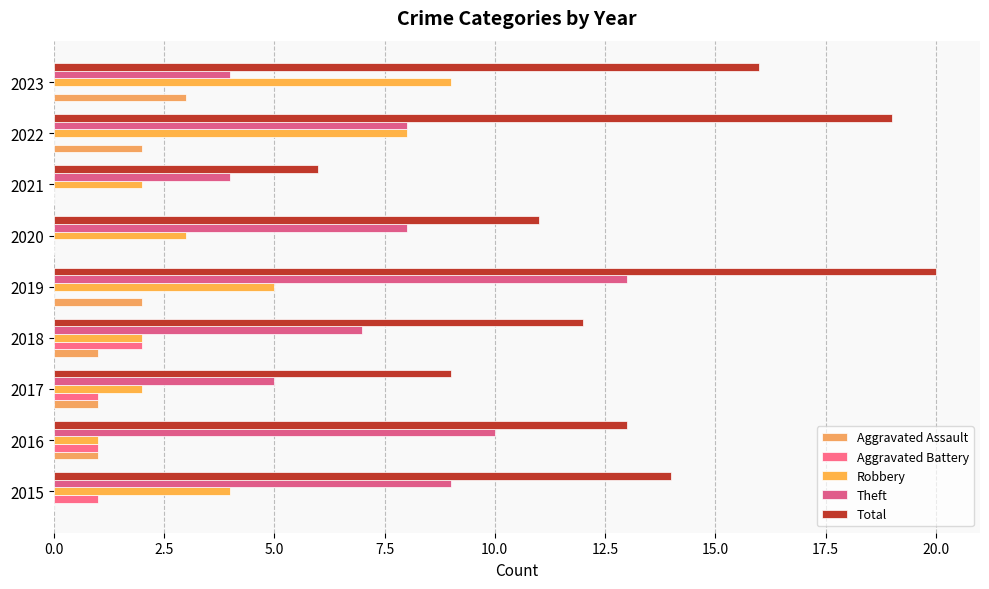

Reading left to right, transcribe all the data shown in this chart.

Aggravated Assault: 0	1	1	1	2	0	0	2	3
Aggravated Battery: 1	1	1	2	0	0	0	0	0
Robbery: 4	1	2	2	5	3	2	8	9
Theft: 9	10	5	7	13	8	4	8	4
Total: 14	13	9	12	20	11	6	19	16